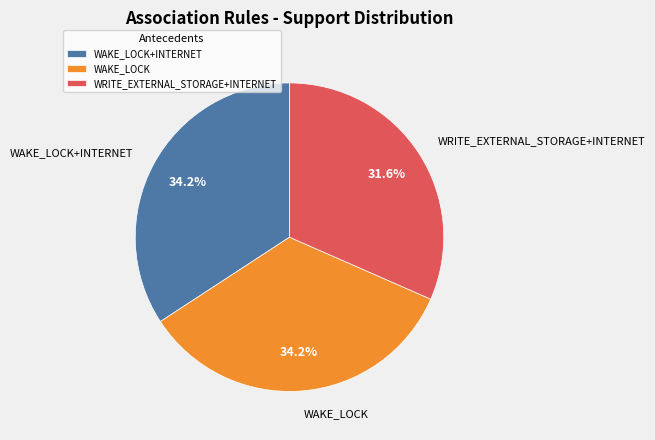

To the nearest percent, what percentage of the pie is WAKE_LOCK+INTERNET?

34%